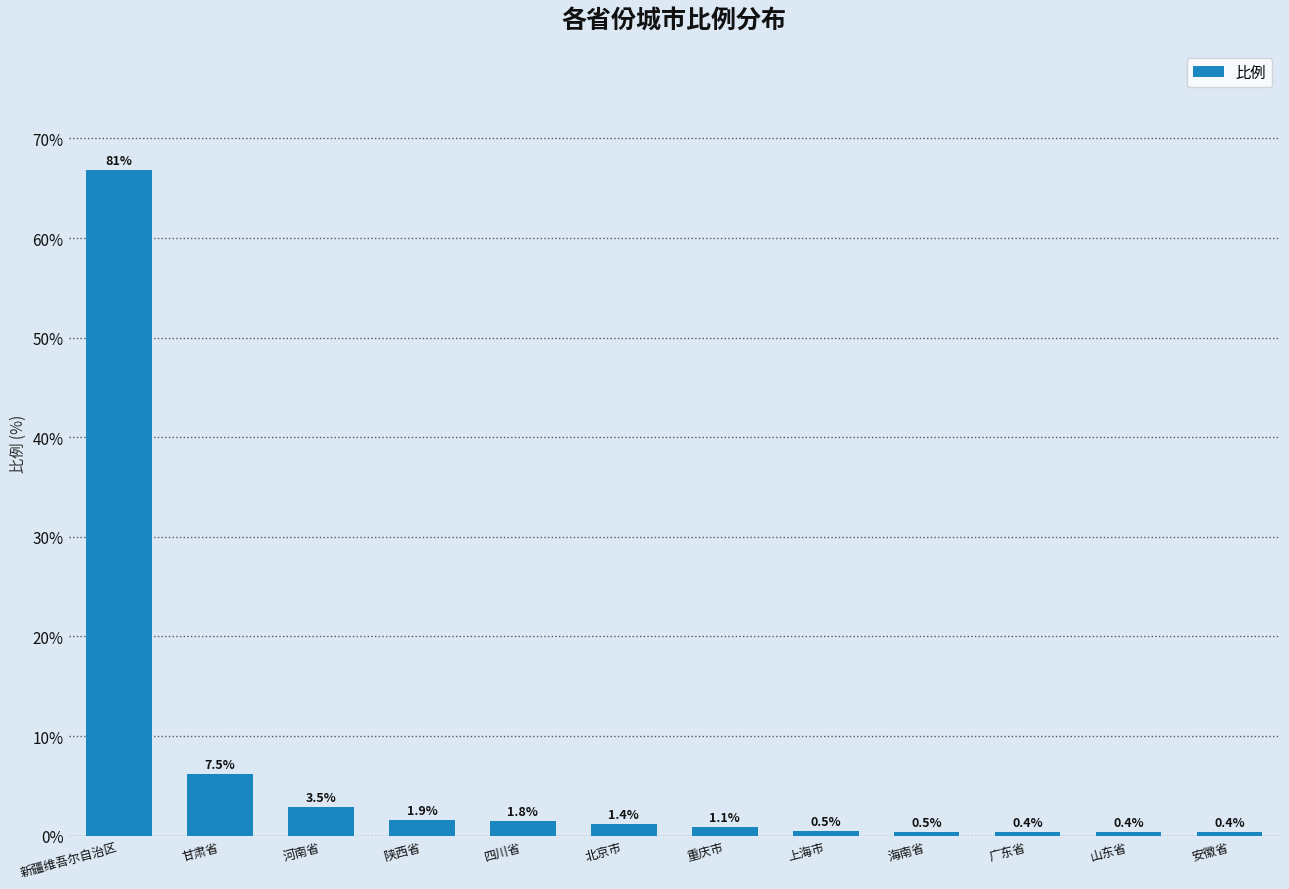

What is the difference between the second highest and minimum values?

5.9